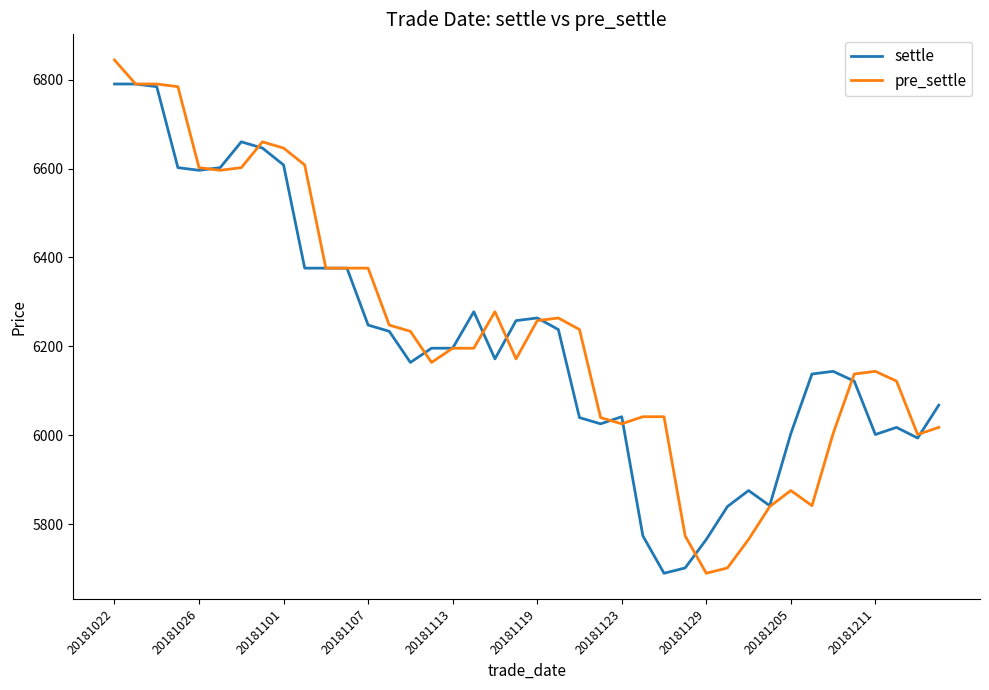

What is the average value of the settle series?

6214